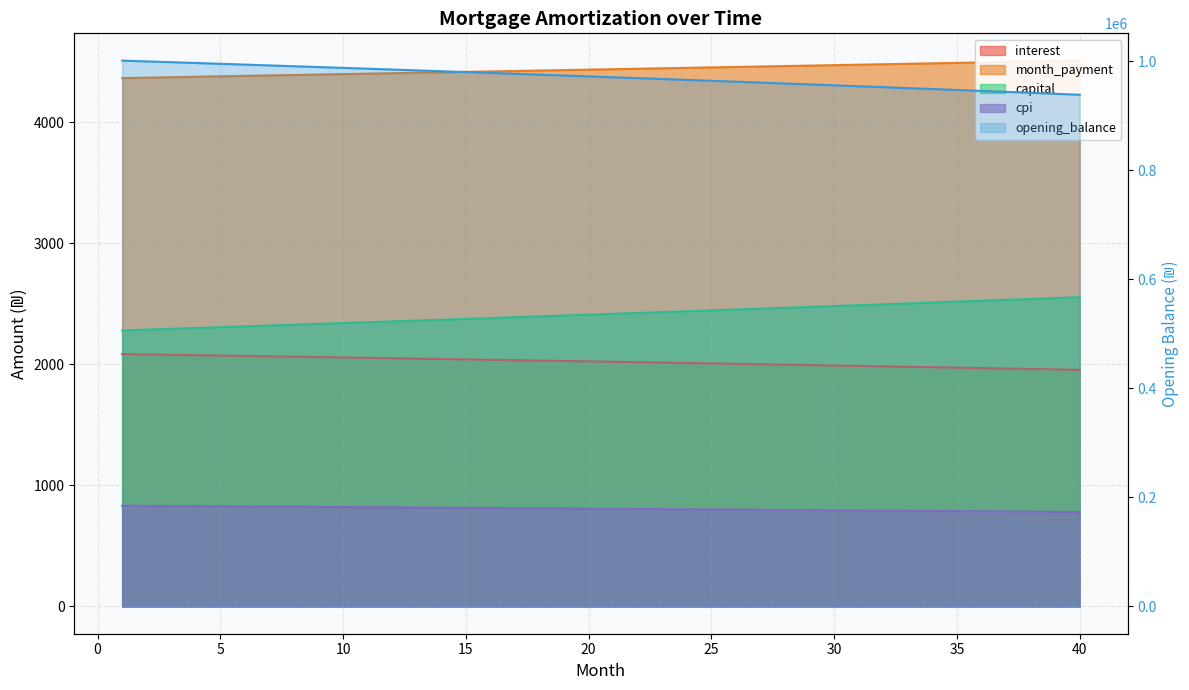

What is the sum of the interest values at 3 and 35?

4052.0